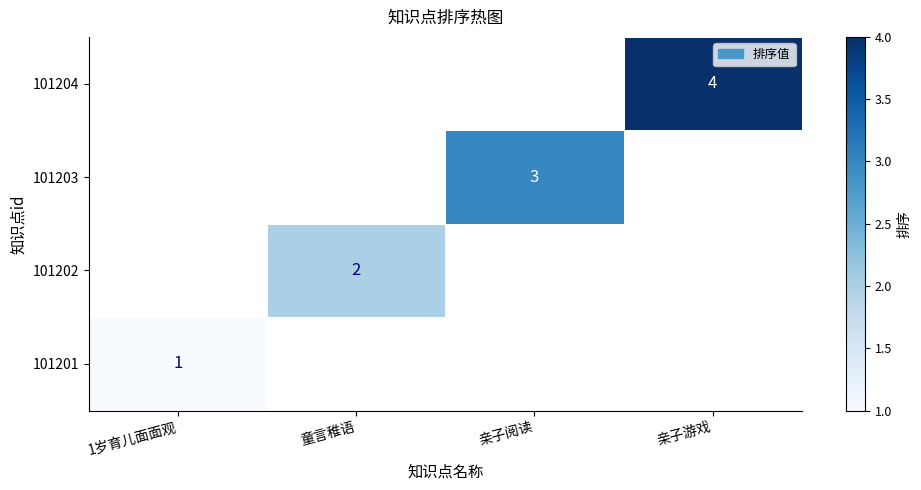

Is it true that 101203 equals 3 at 亲子阅读?

True